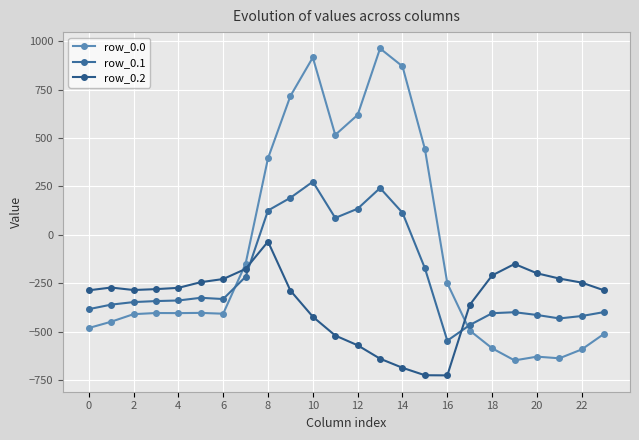

True or false: row_0.0 and row_0.2 cross at least once.

True